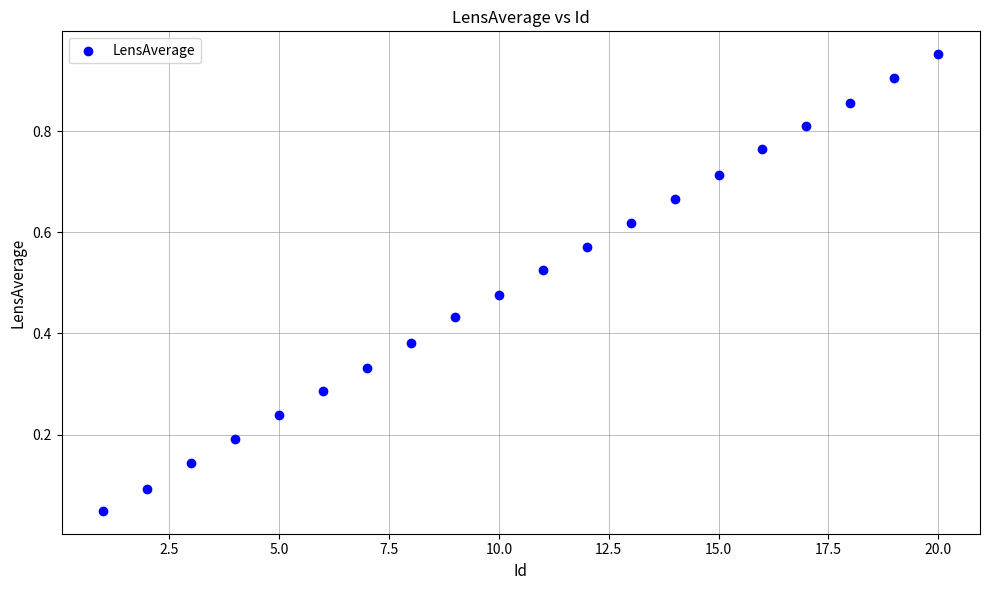

What is the range of X values (max minus min)?

19.0